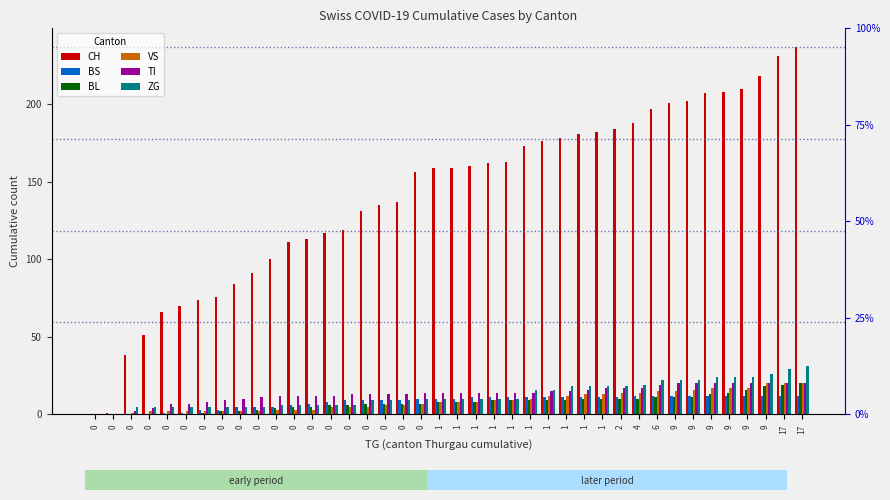

Is the value of BL at 2 greater than the value of ZG at 0?

Yes